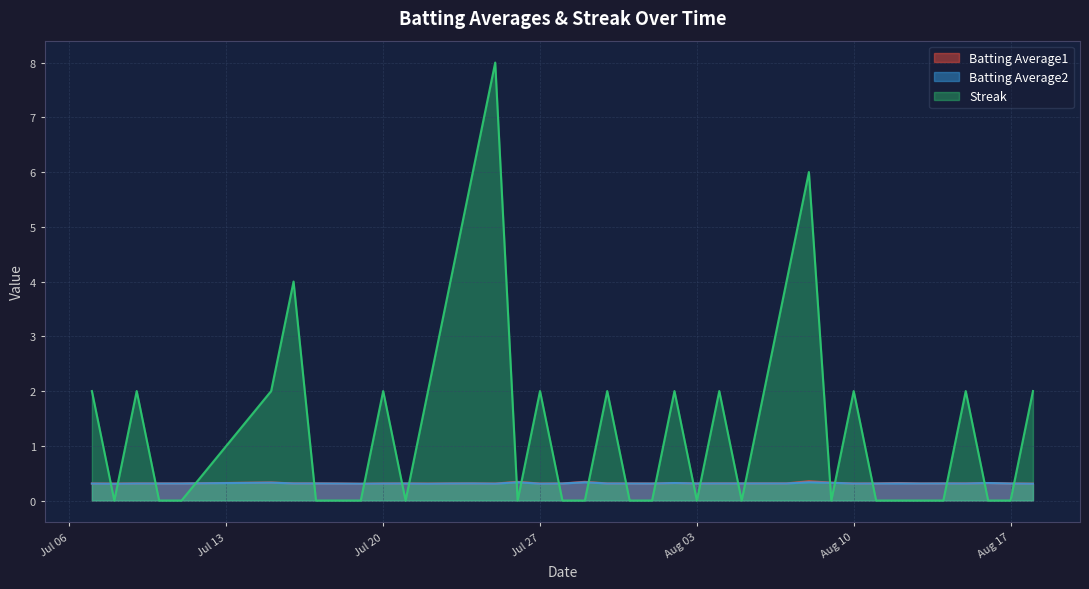

What is the sum of all Batting Average1 values?

12.6